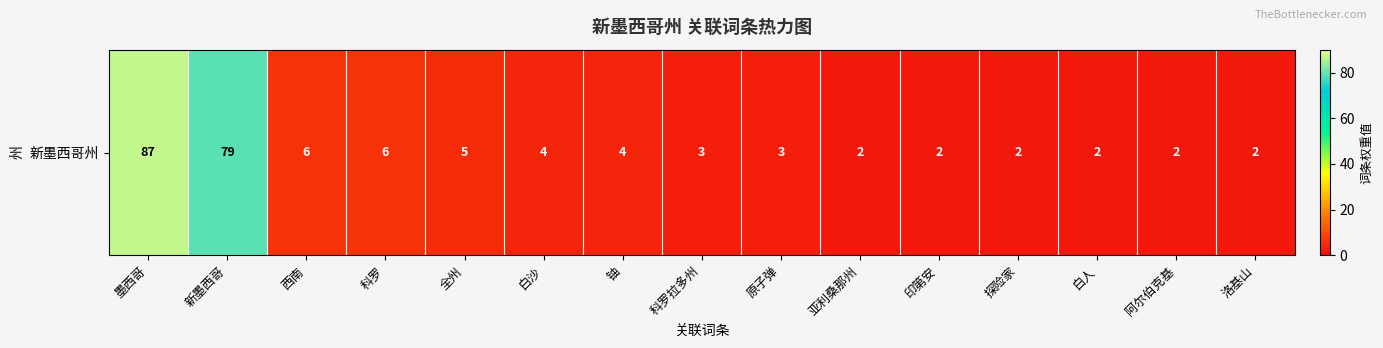

Which category has the highest value across all series?

墨西哥